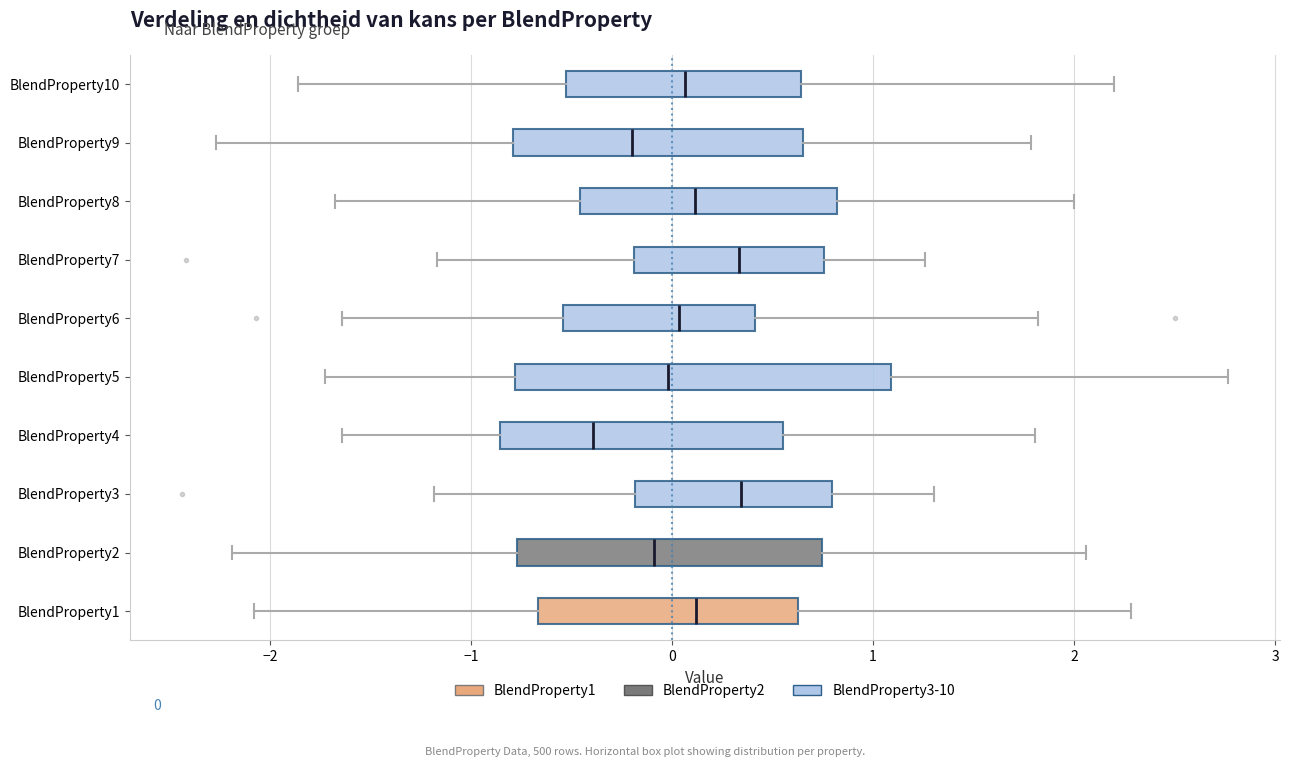

Which box is the widest, from its left edge to its right edge?

BlendProperty5